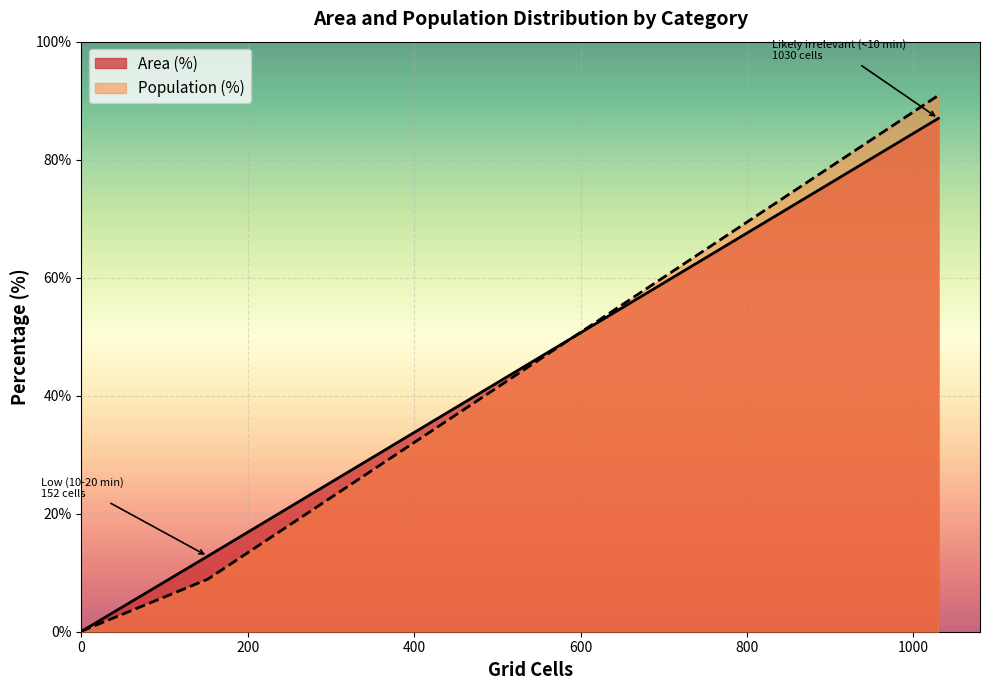

What is the maximum value shown in the chart?

90.9